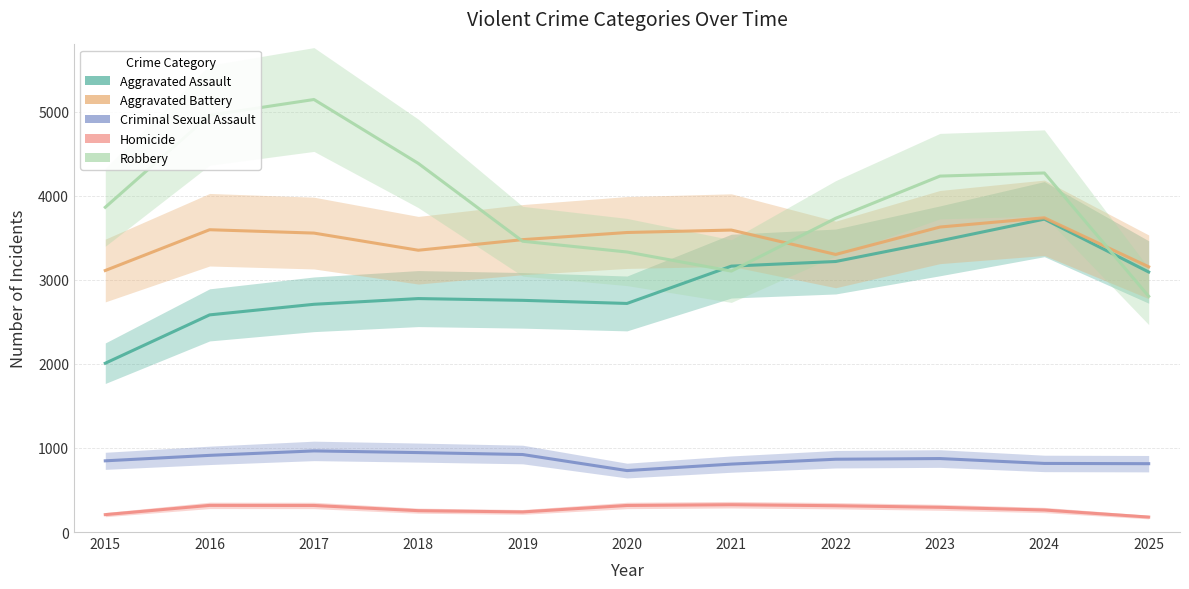

What is the sum of the Aggravated Battery values at 2017 and 2022?

6858